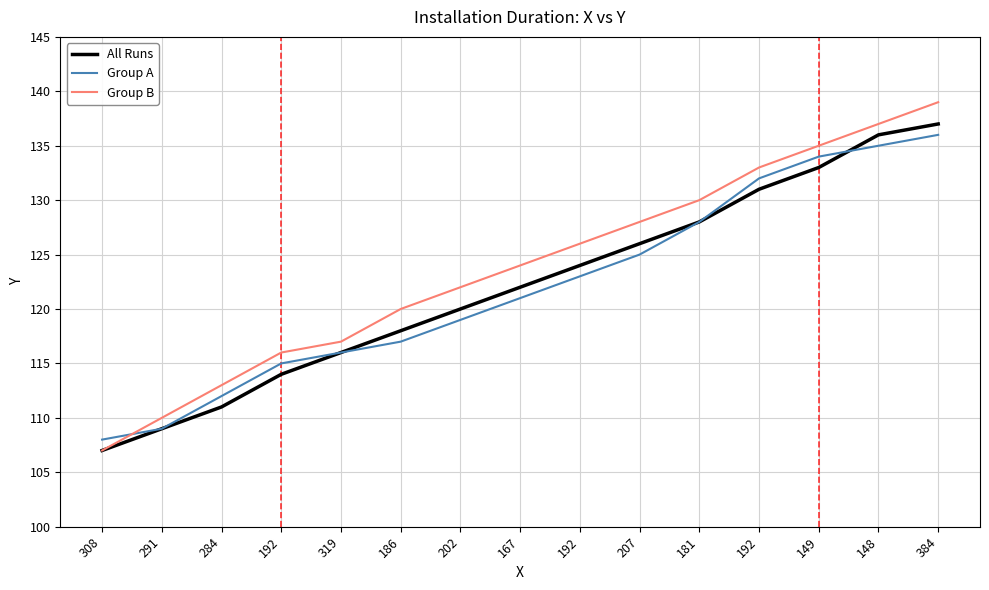

Rank the categories by Group A value from highest to lowest.

384, 148, 149, 192, 181, 207, 192, 167, 202, 186, 319, 192, 284, 291, 308